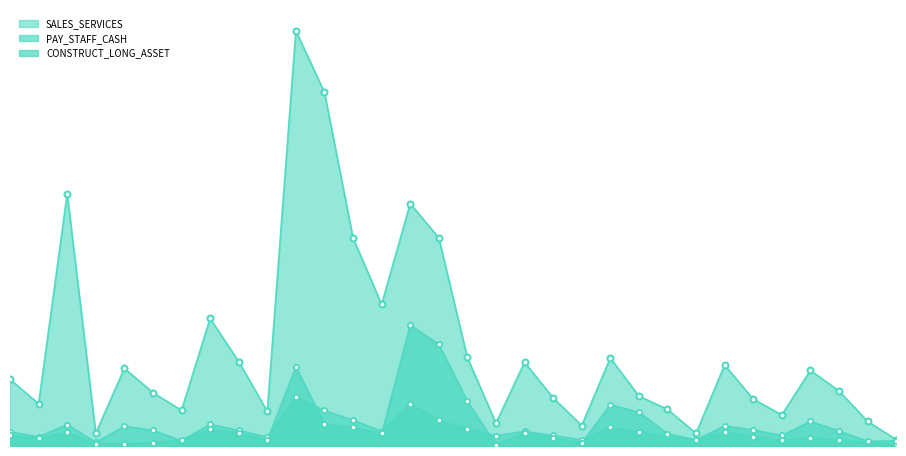

What is the total value across all series at 2016-04-20?

33.3